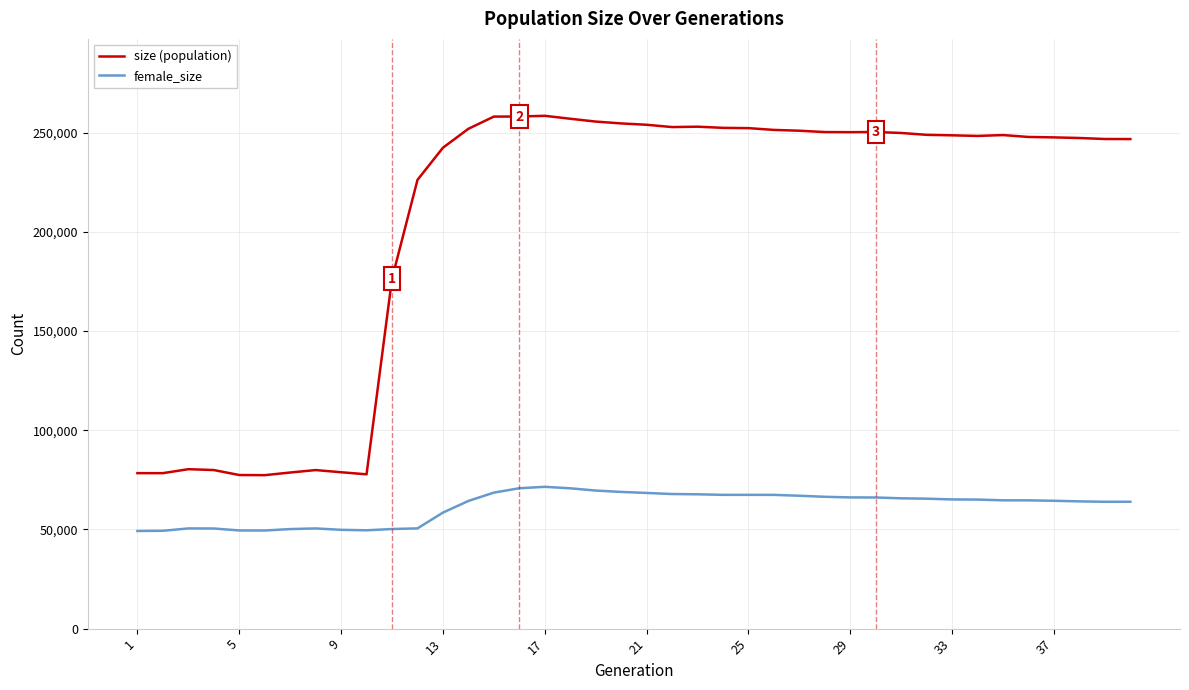

What is the difference between the second highest and minimum values in the size (population) series?

180820